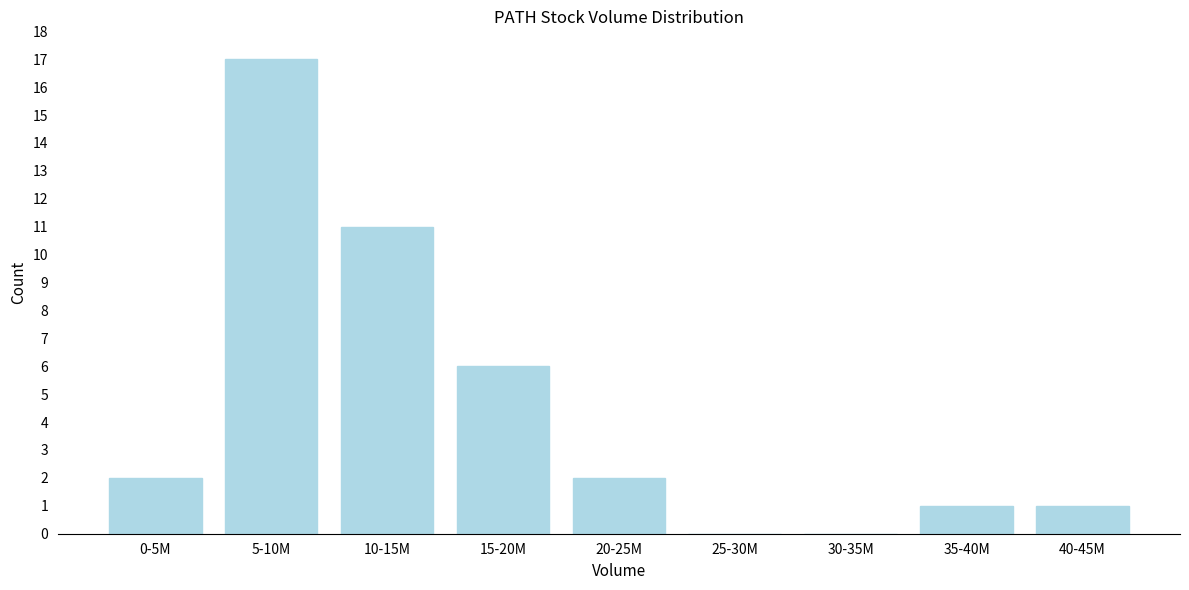

Reading right to left, list all the values displayed in this chart.

40-45M=1	35-40M=1	30-35M=0	25-30M=0	20-25M=2	15-20M=6	10-15M=11	5-10M=17	0-5M=2